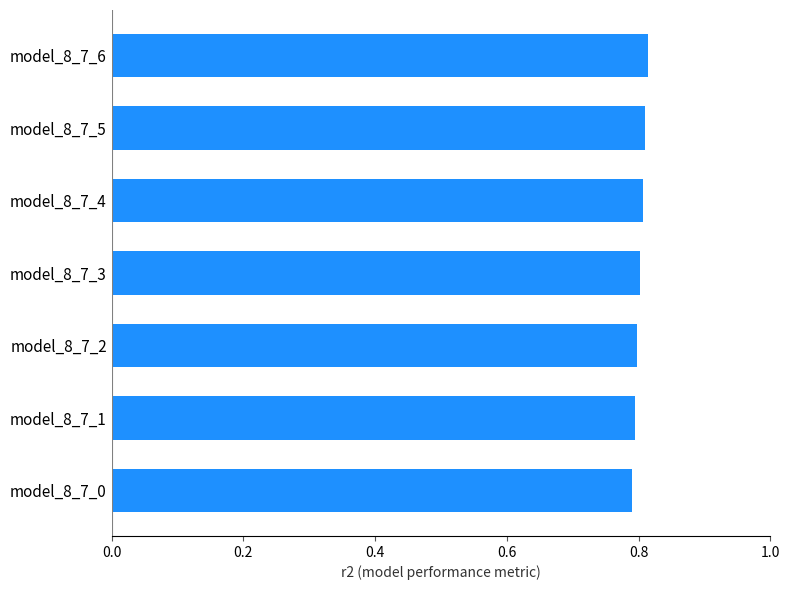

Count the number of data series in this chart.

1